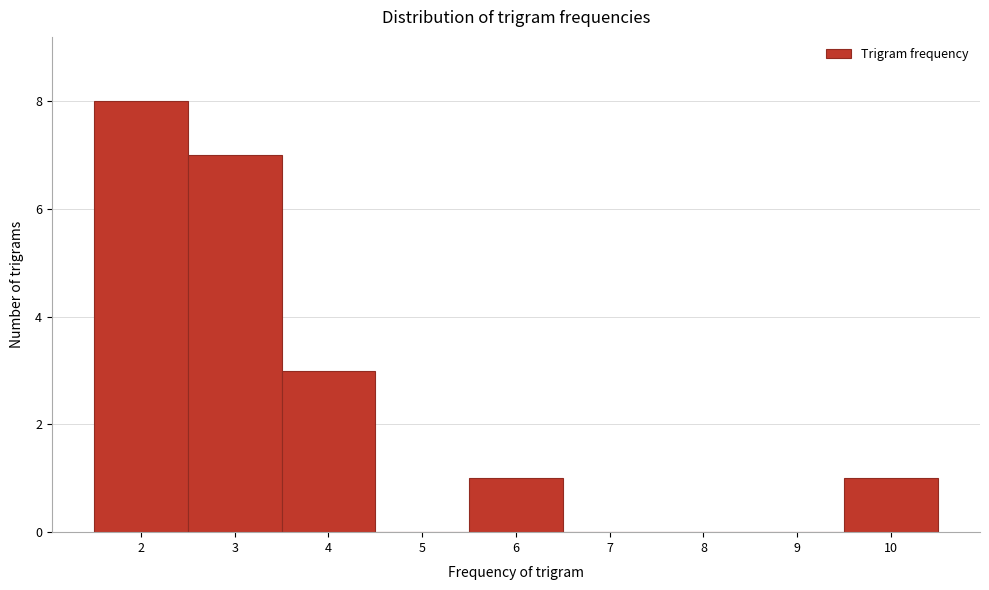

How tall is the bar that spans 1.5 to 2.5 on the x-axis? The values are not printed on the chart, so give them approximately, as read against the axis.

8